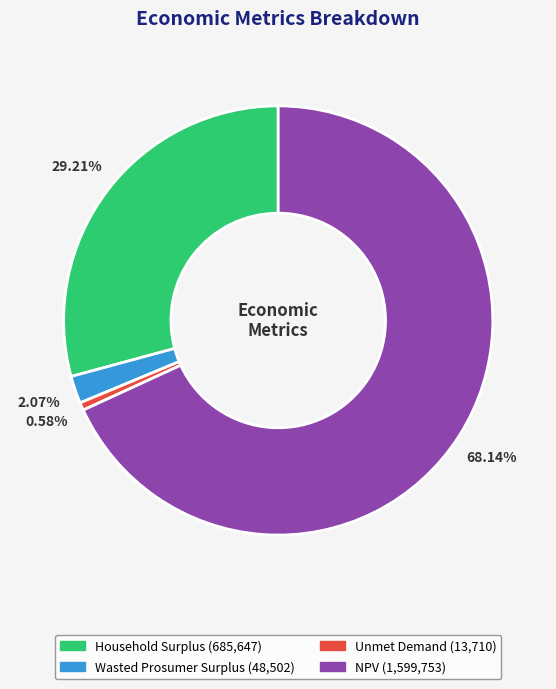

What is the ratio of the value at Household Surplus to the value at Unmet Demand?

50.0